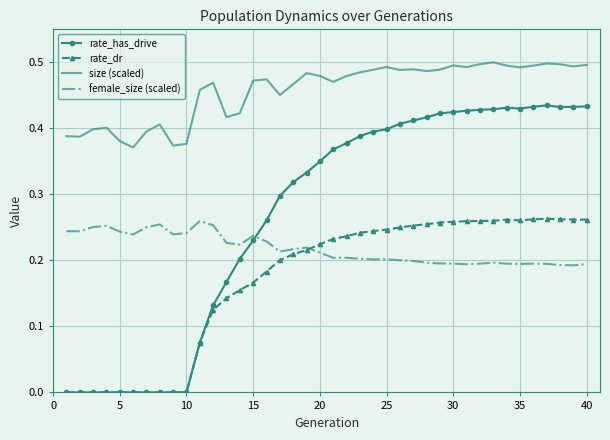

List the series in order of their overall mean, highest first.

size (scaled), rate_has_drive, female_size (scaled), rate_dr